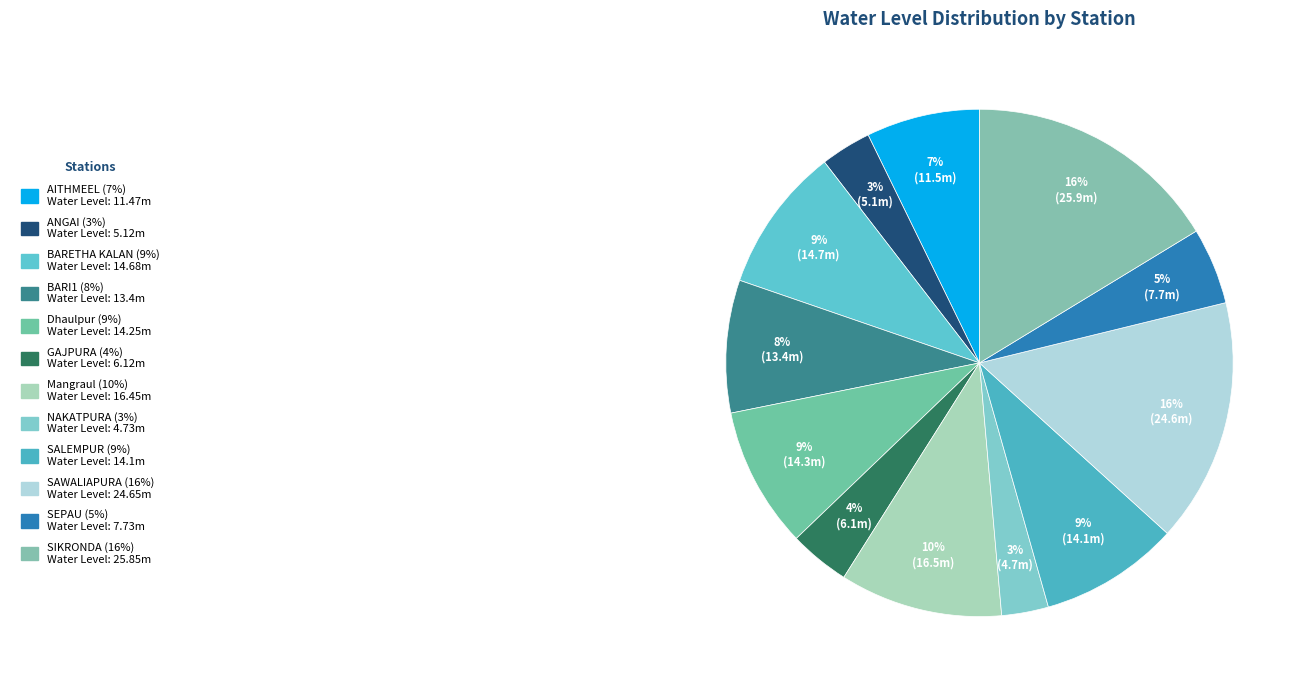

How many segments does this pie chart have?

12